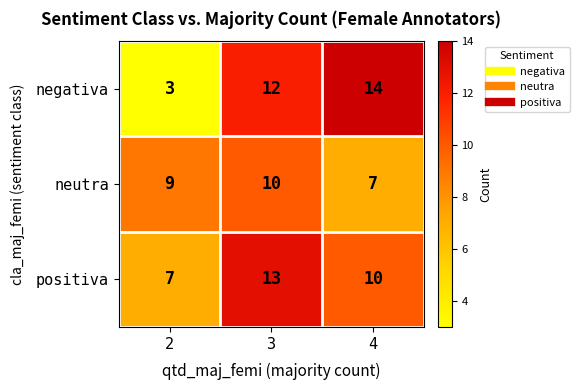

What is the average value of the neutra series?

9